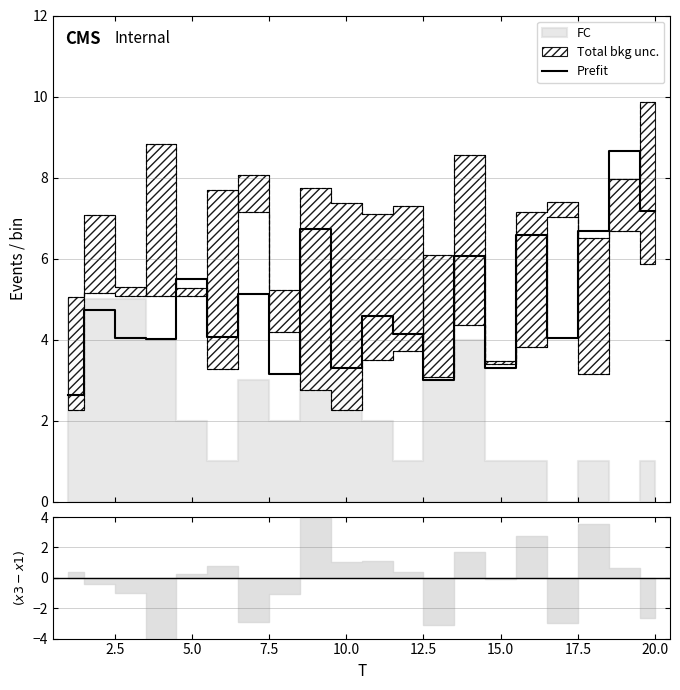

What is the highest value of the Prefit series?

8.7